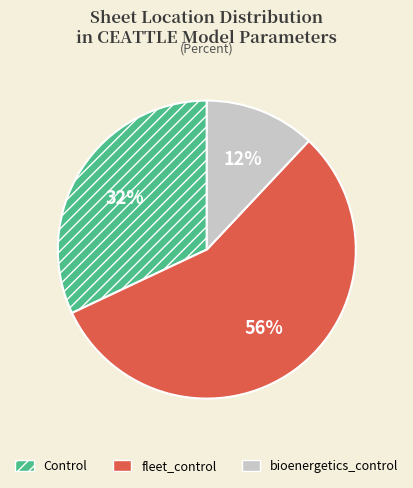

Which slice is the smallest?

bioenergetics_control